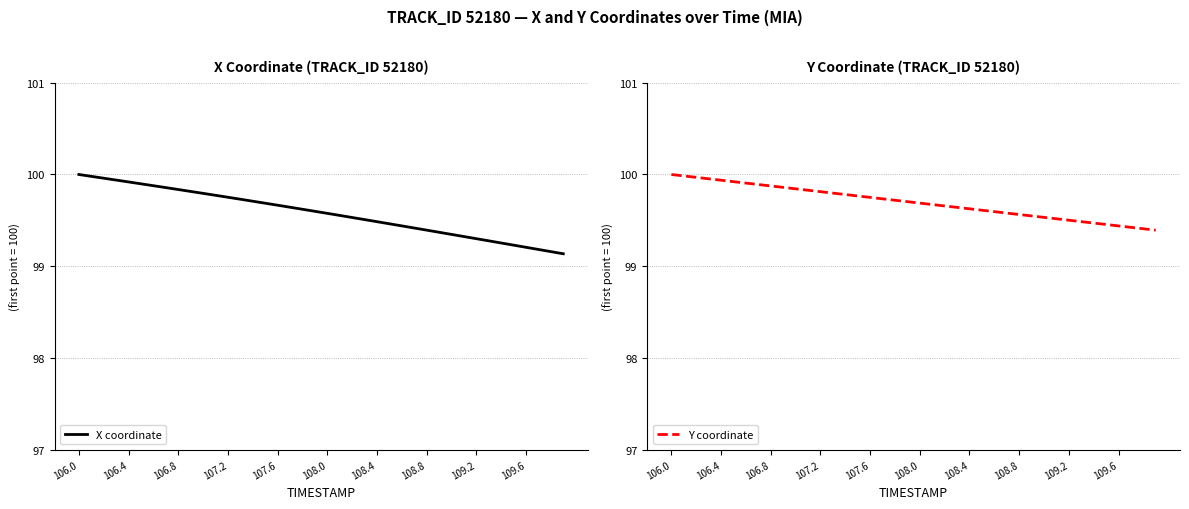

Rank the series by their maximum value, from highest to lowest.

X coordinate, Y coordinate